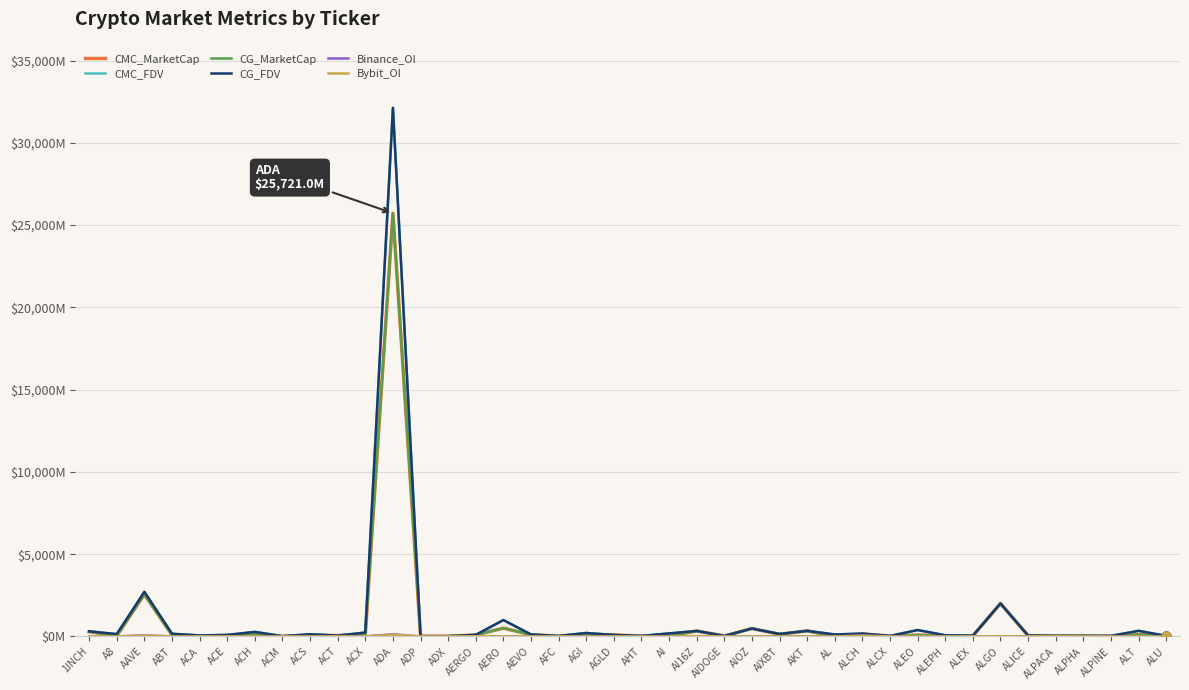

What is the total value across all series at AKT?

1354.6